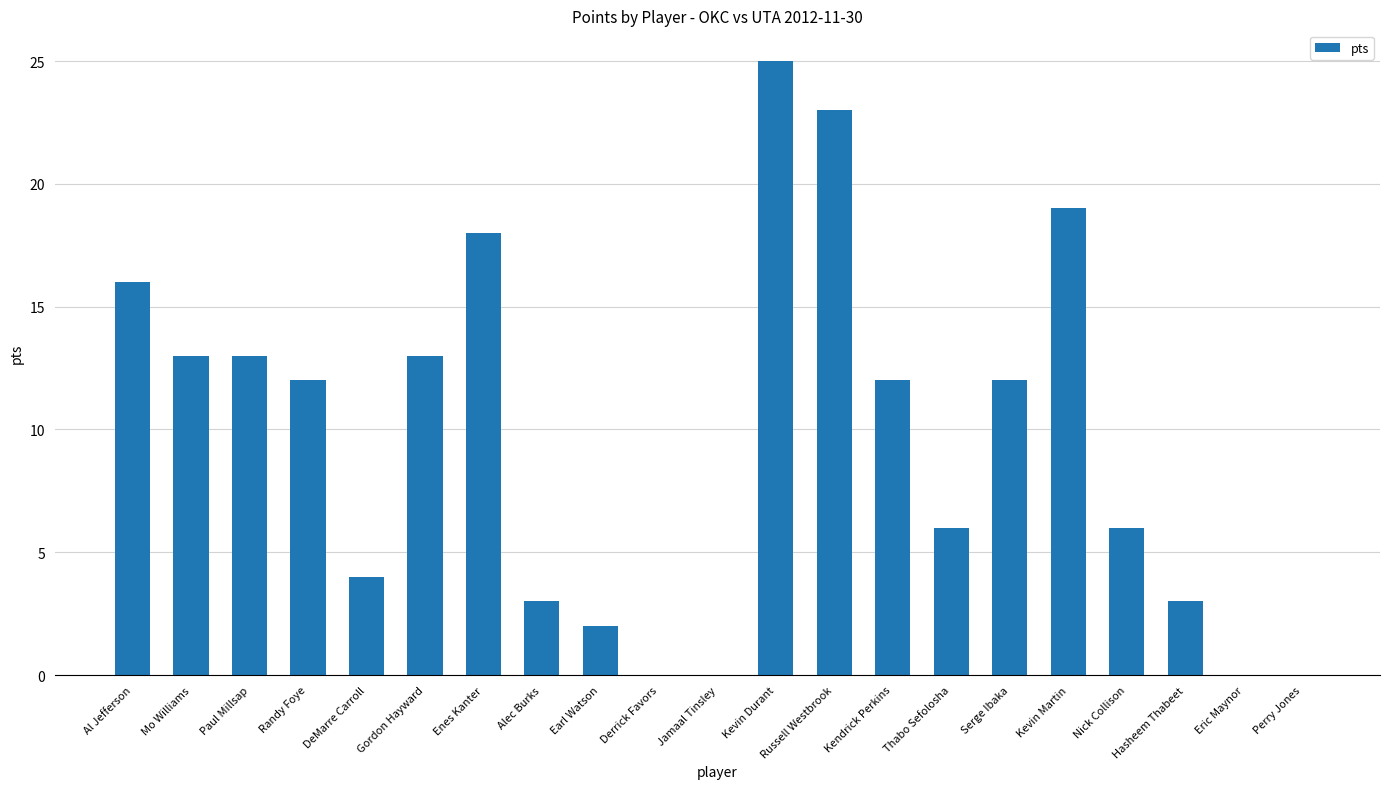

The value at Al Jefferson is 16. True or false?

True